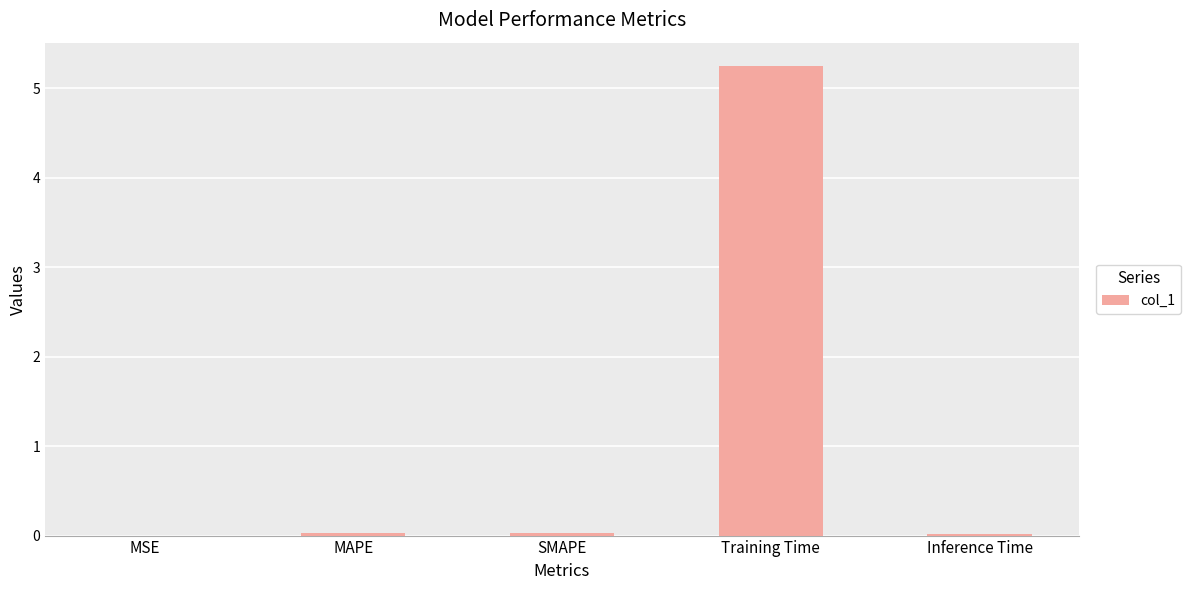

What is the greatest value displayed?

5.2